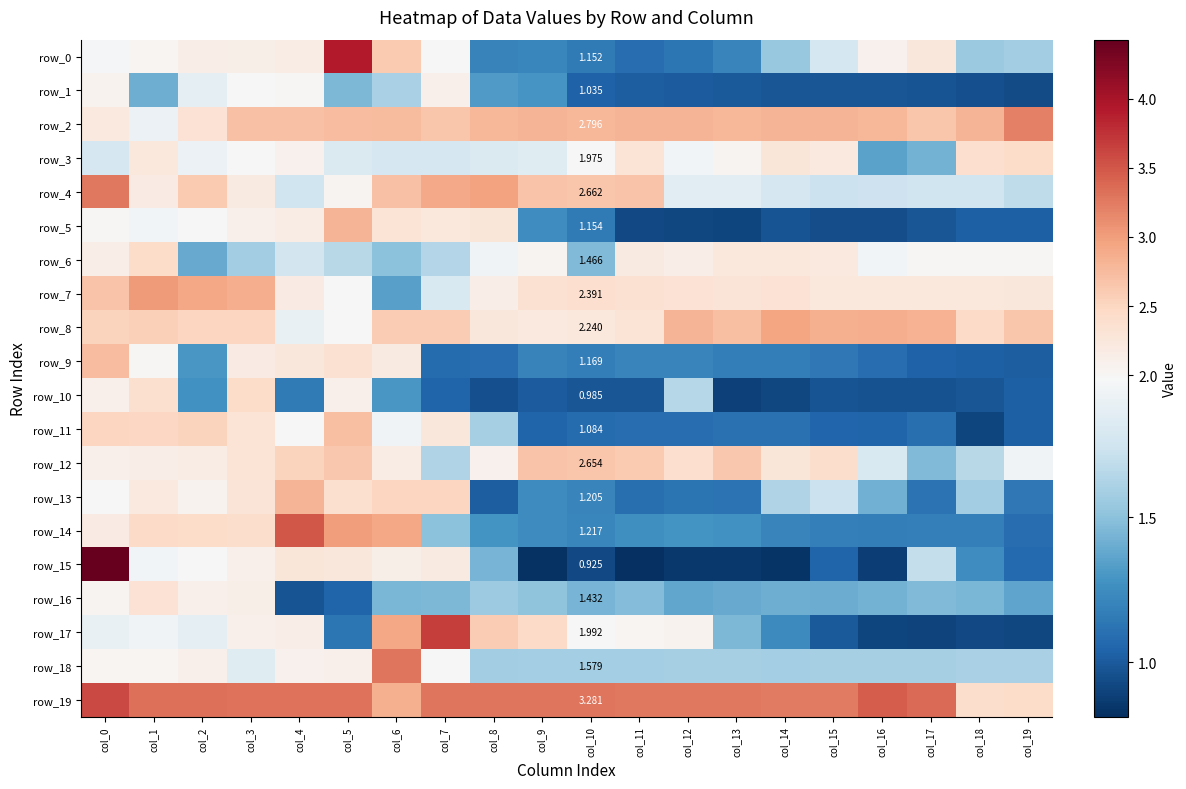

Between col_1 and col_5, which is larger?

col_5